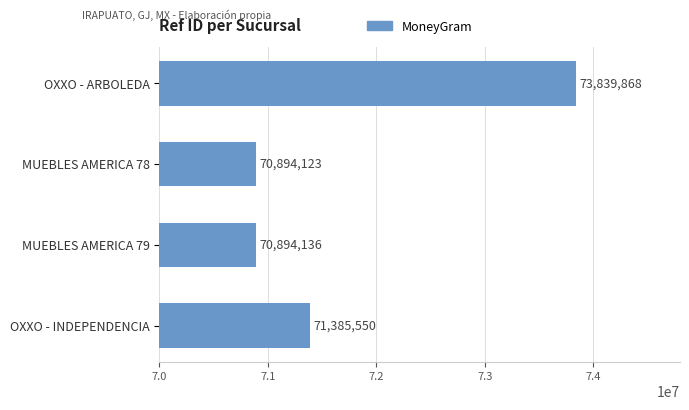

List the labels in order of value, smallest first.

MUEBLES AMERICA 78, MUEBLES AMERICA 79, OXXO - INDEPENDENCIA, OXXO - ARBOLEDA